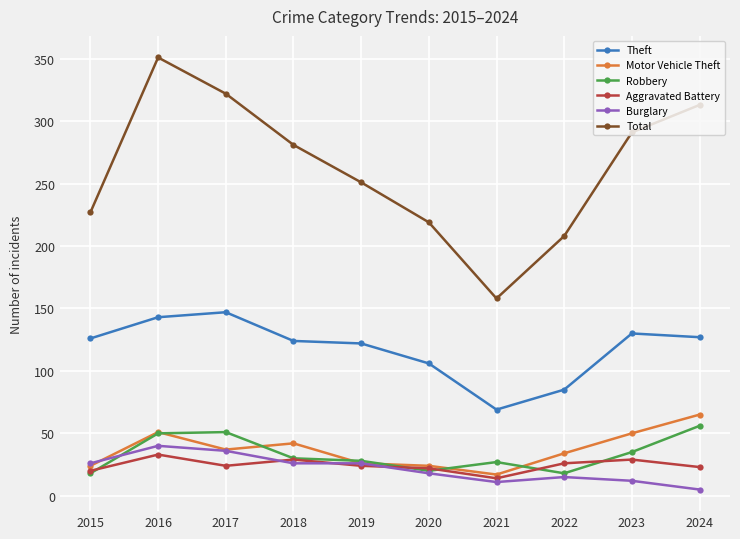

What is the value of the Burglary point at the 2nd from the left?

40